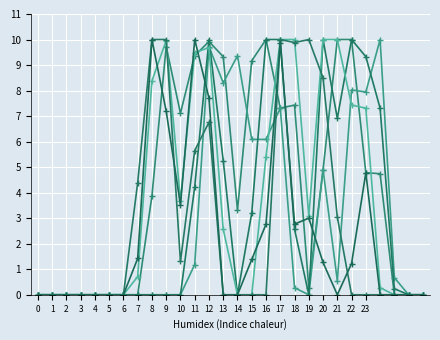

Does the chart have visible grid lines?

Yes